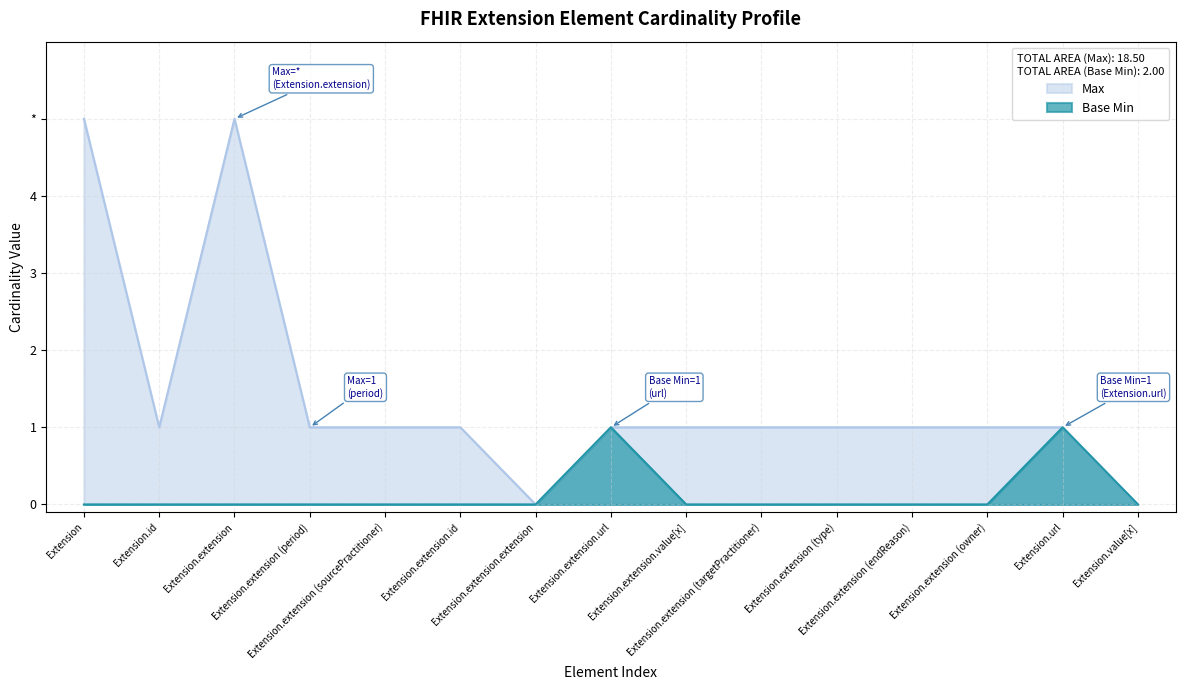

Which category has the highest value across all series?

Extension.extension.url